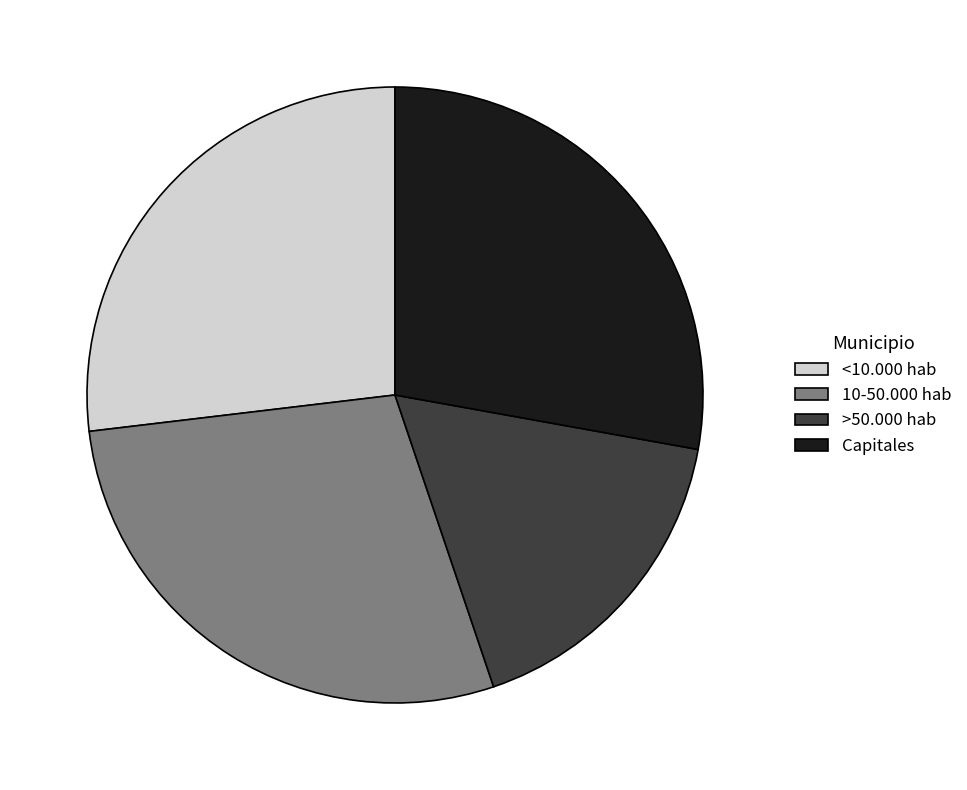

Is there any slice that represents more than half of the pie?

No